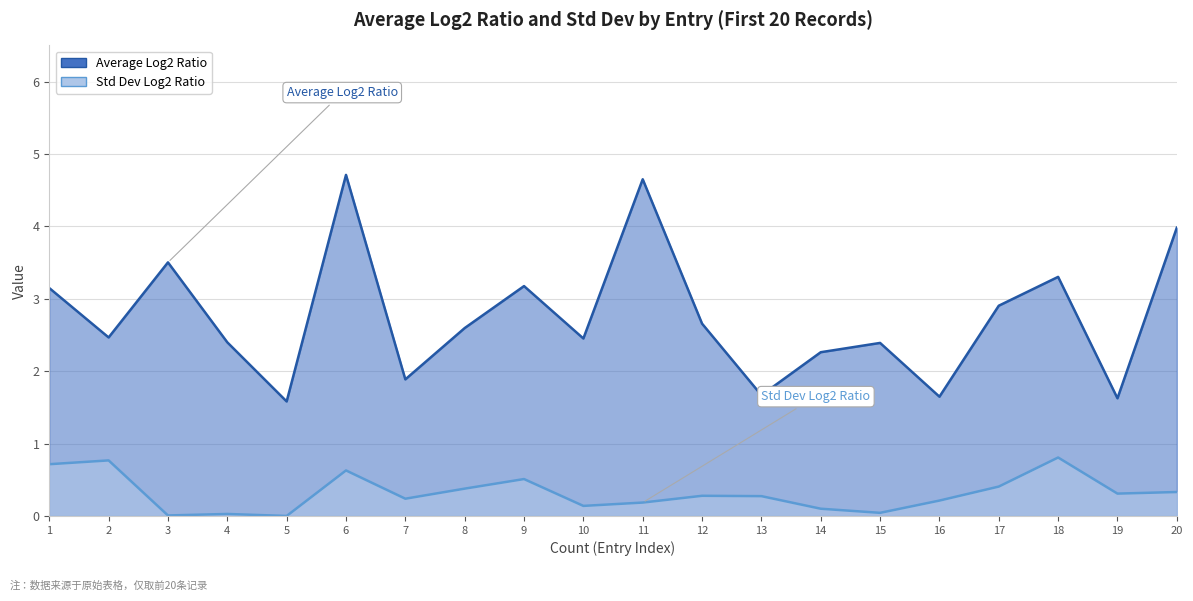

Rank the series by their maximum value, from lowest to highest.

Std Dev Log2 Ratio, Average Log2 Ratio